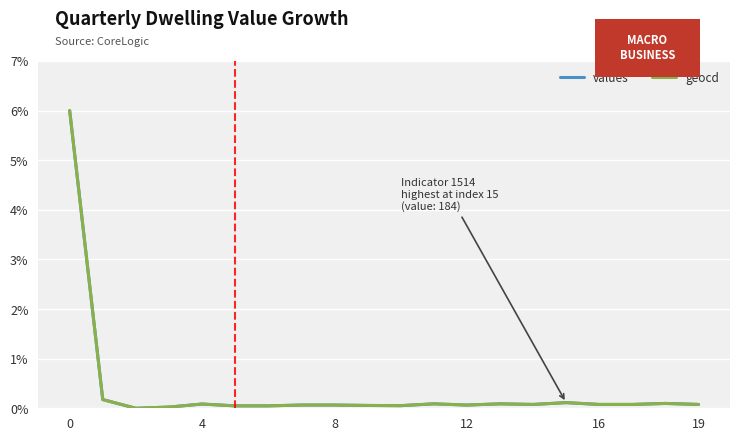

Does the chart have visible grid lines?

Yes